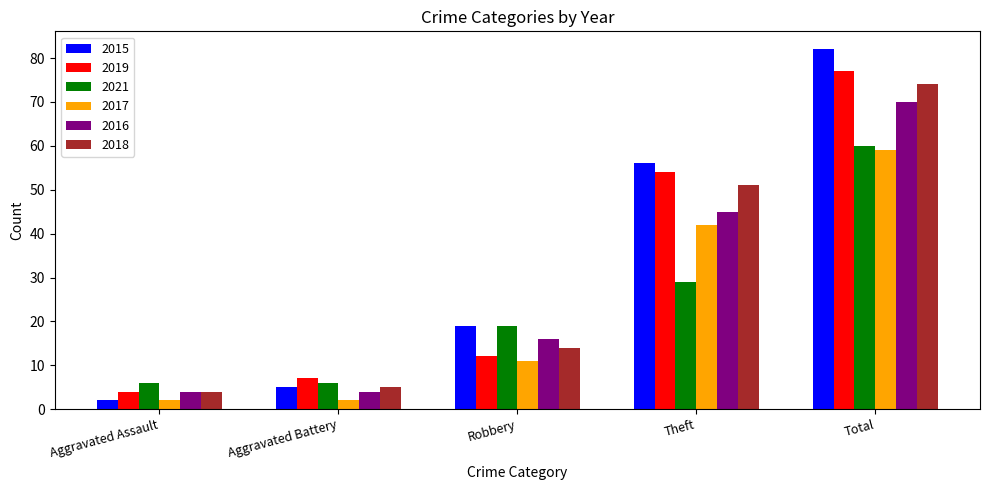

At which label is 2019 closest to 40?

Theft